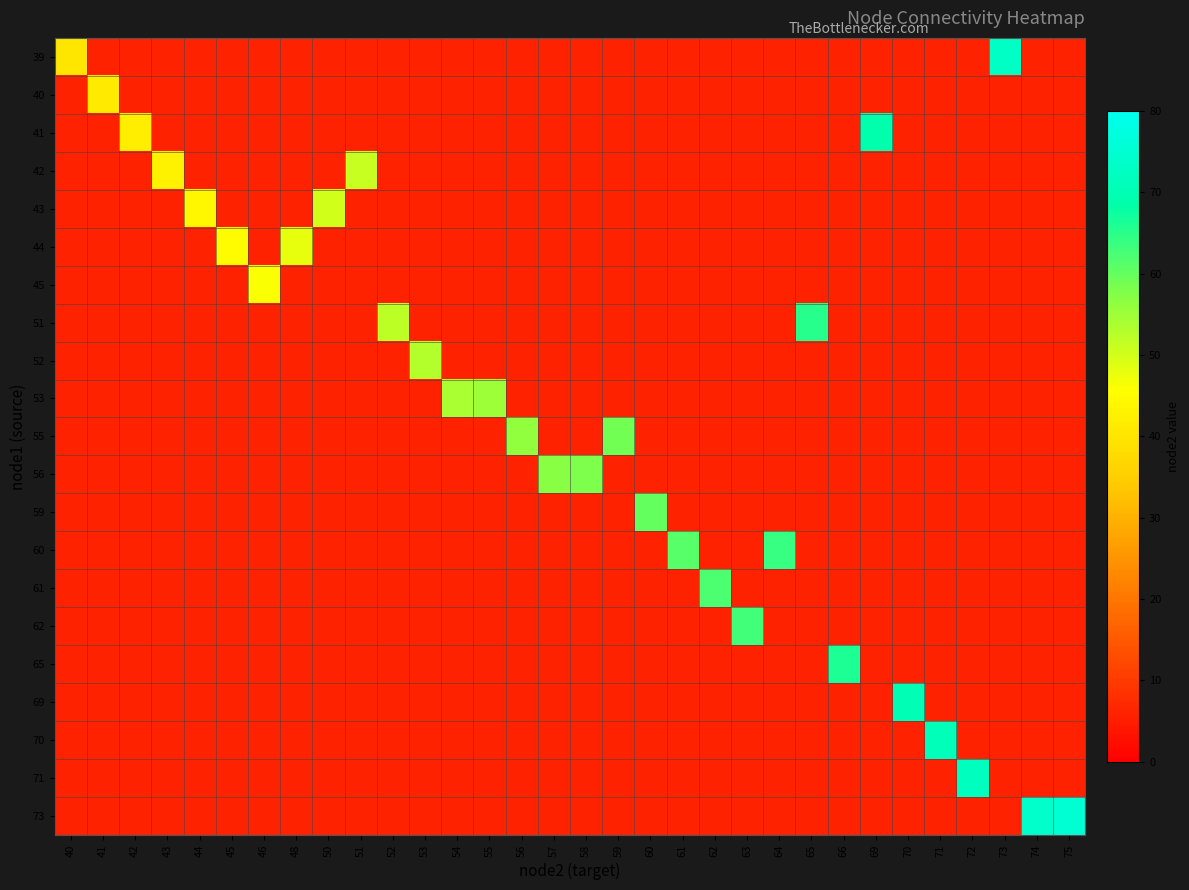

Which has a higher value, 41 or 63?

63